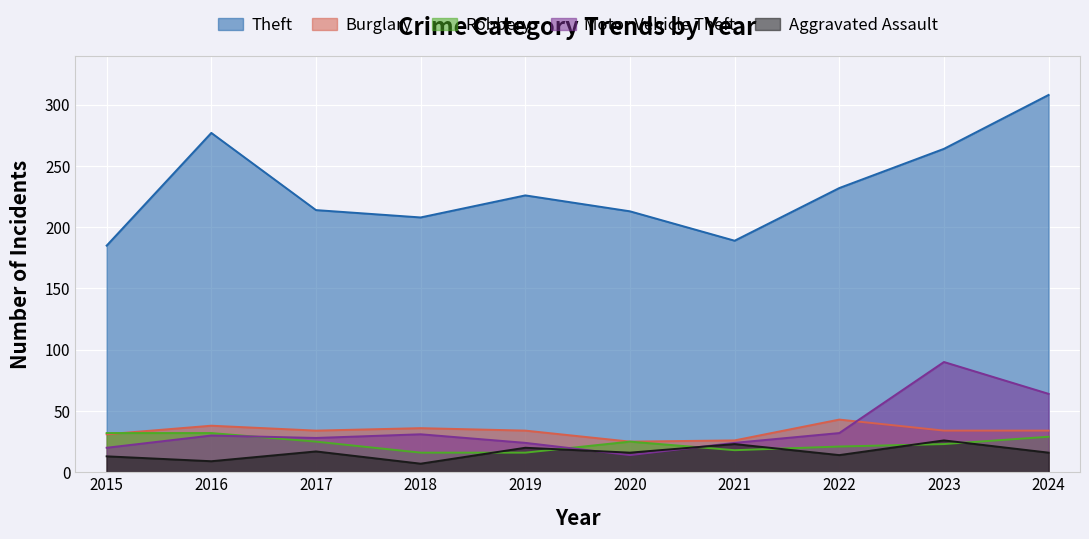

Reading left to right, list all the values displayed in this chart.

Theft: 185	277	214	208	226	213	189	232	264	308
Burglary: 31	38	34	36	34	25	26	43	34	34
Robbery: 32	32	25	16	16	25	18	21	23	29
Motor Vehicle Theft: 20	30	28	31	24	14	24	32	90	64
Aggravated Assault: 13	9	17	7	20	16	23	14	26	16